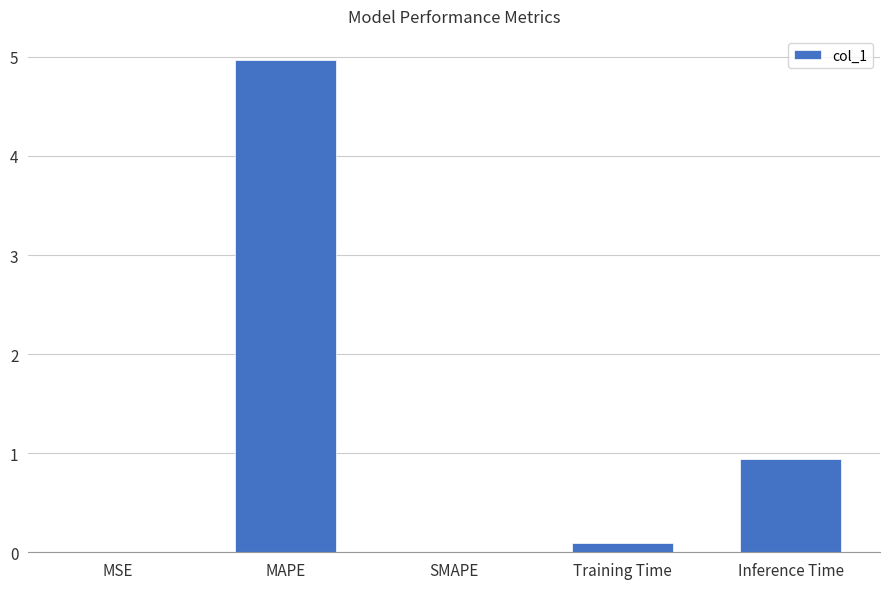

How many series are shown in this chart?

1